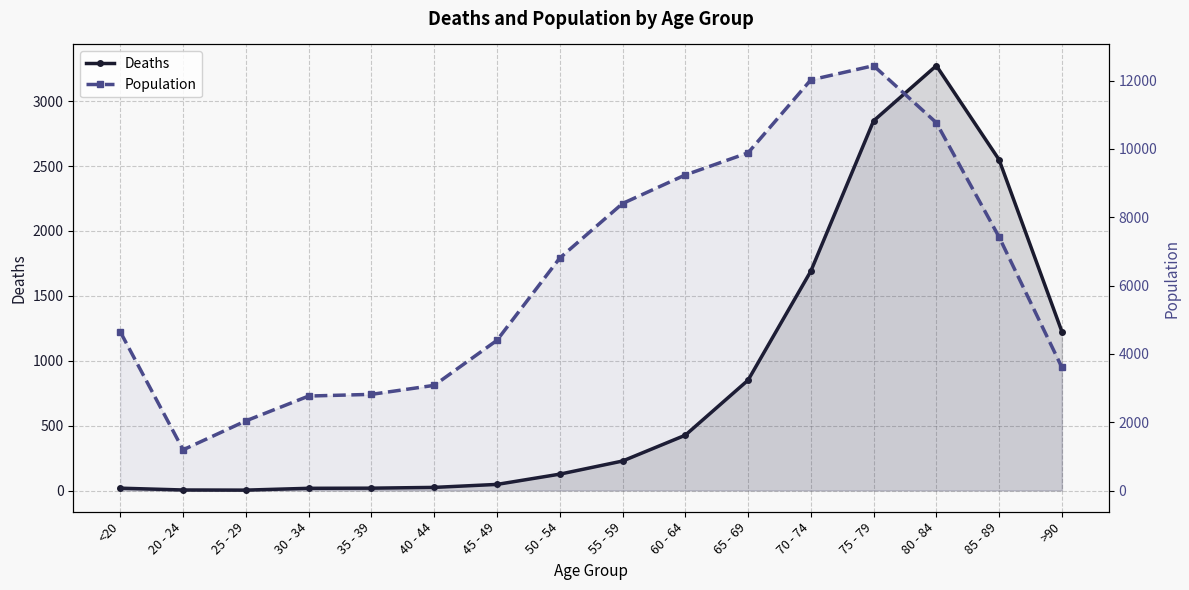

What are all the series names shown in the legend?

Deaths, Population